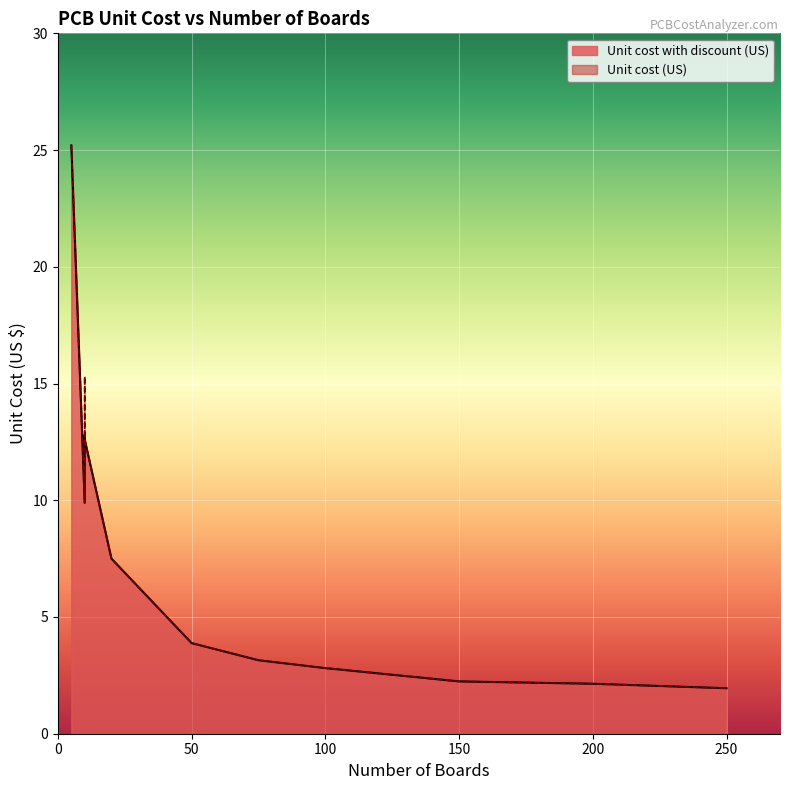

Reading left to right, transcribe all the data shown in this chart.

Unit cost with discount (US): 5=25.2	10=9.9	10=12.8	10=12.6	20=7.5	50=3.9	75=3.1	100=2.8	150=2.2	200=2.1	250=1.9
Unit cost (US): 5=25.2	10=9.9	10=15.3	10=12.6	20=7.5	50=3.9	75=3.1	100=2.8	150=2.2	200=2.1	250=1.9